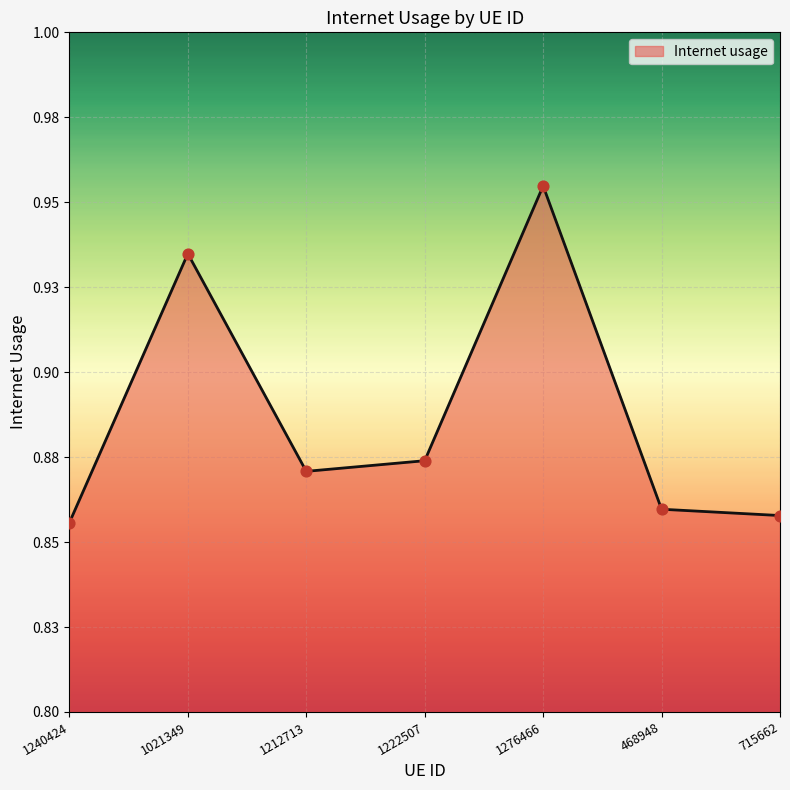

Is this an area chart (filled region under the line)?

Yes